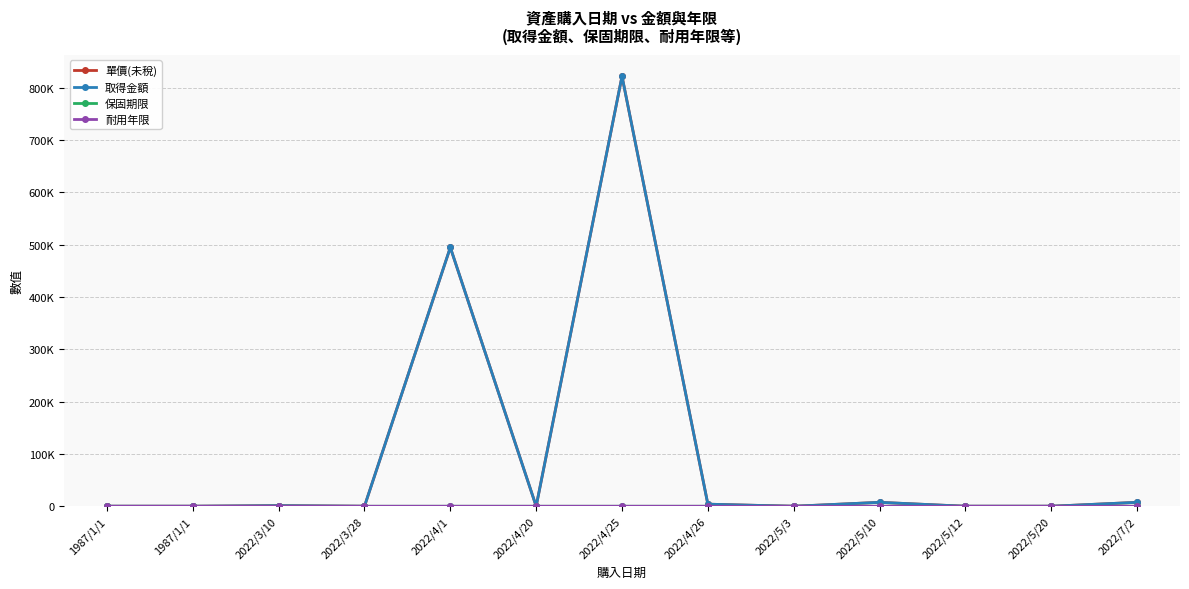

List the labels in order of 取得金額 value, largest first.

2022/4/25, 2022/4/1, 2022/7/2, 2022/5/10, 2022/4/26, 2022/3/10, 1987/1/1, 1987/1/1, 2022/3/28, 2022/4/20, 2022/5/3, 2022/5/12, 2022/5/20